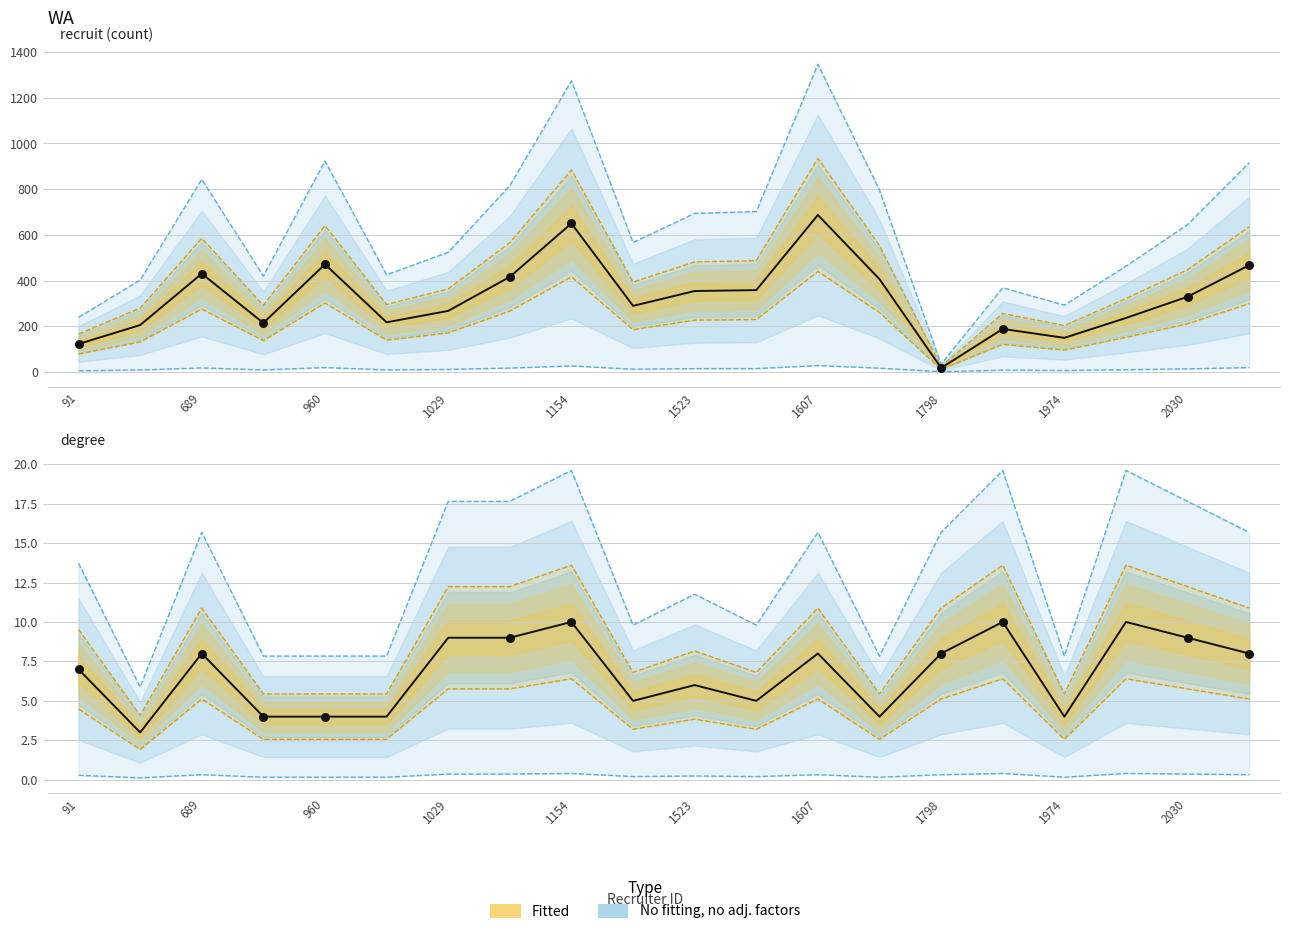

Which series has the largest total across all categories?

recruit